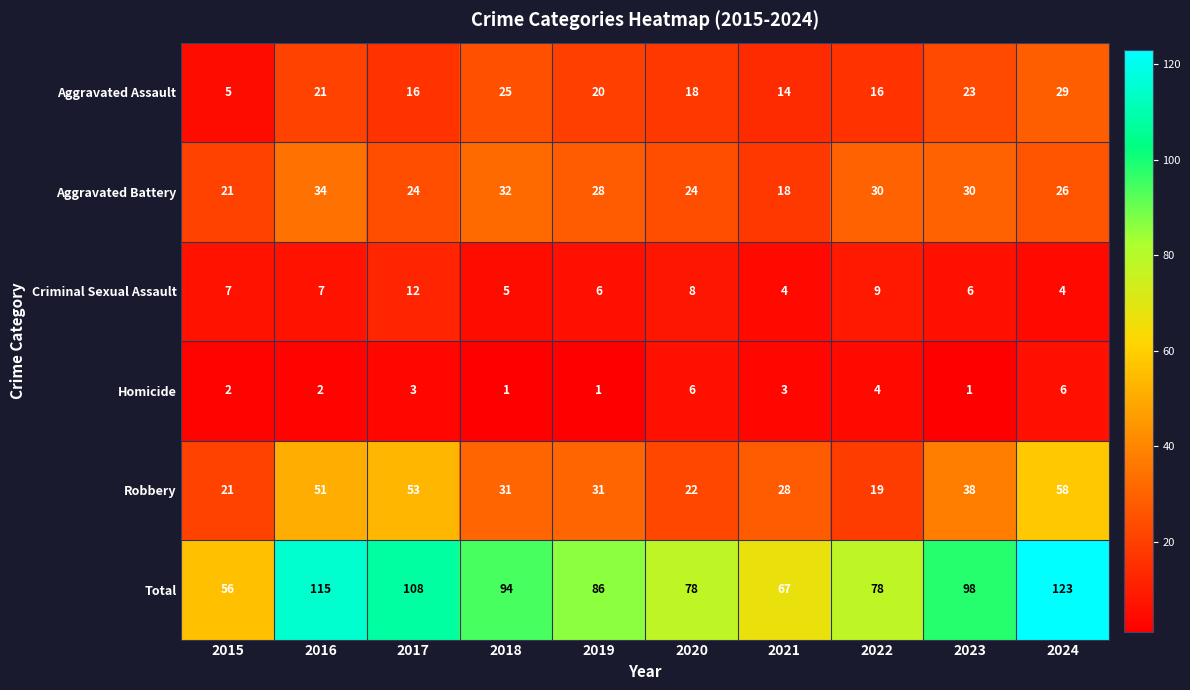

What is the highest value of the Homicide series?

6